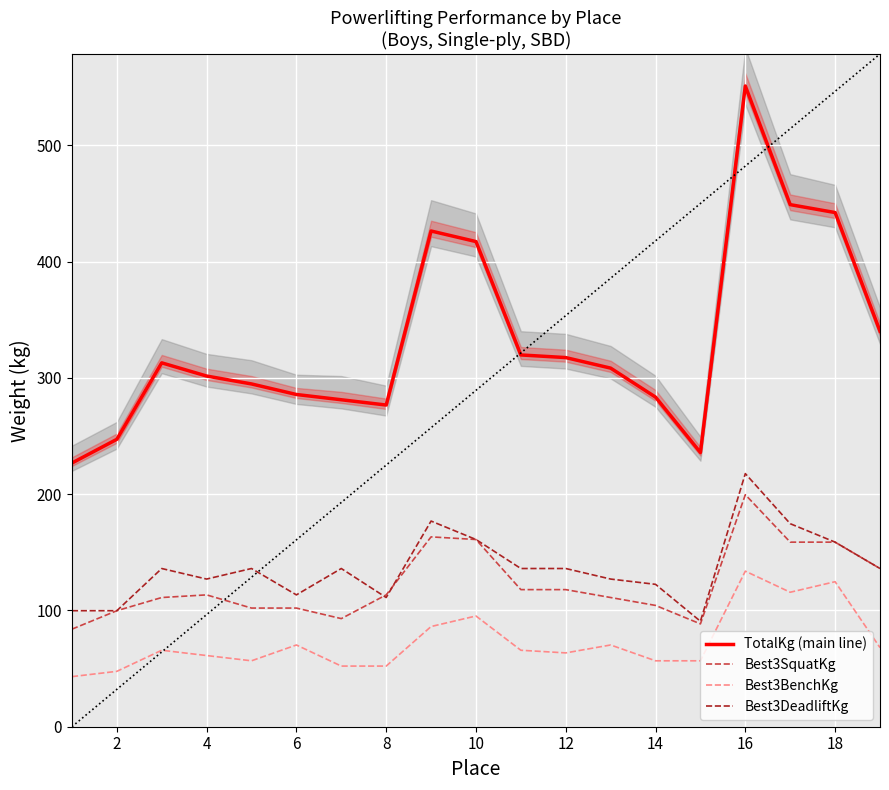

What is the minimum value for Best3BenchKg?

43.1